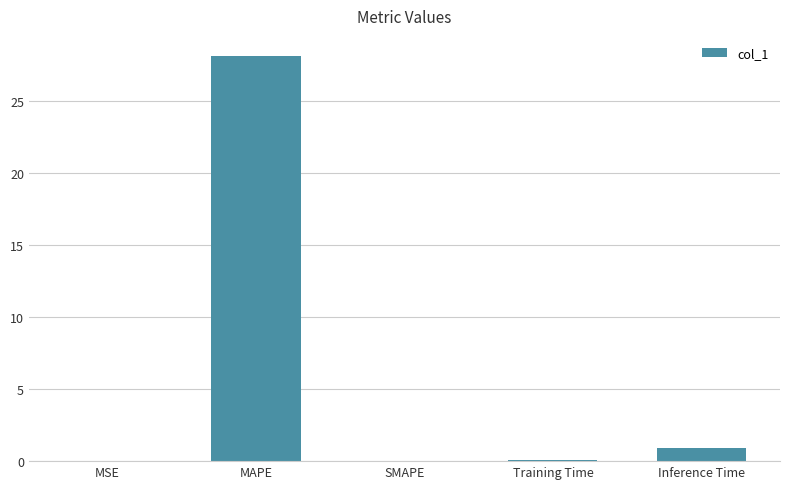

What is the change in value from Training Time to Inference Time?

+0.9